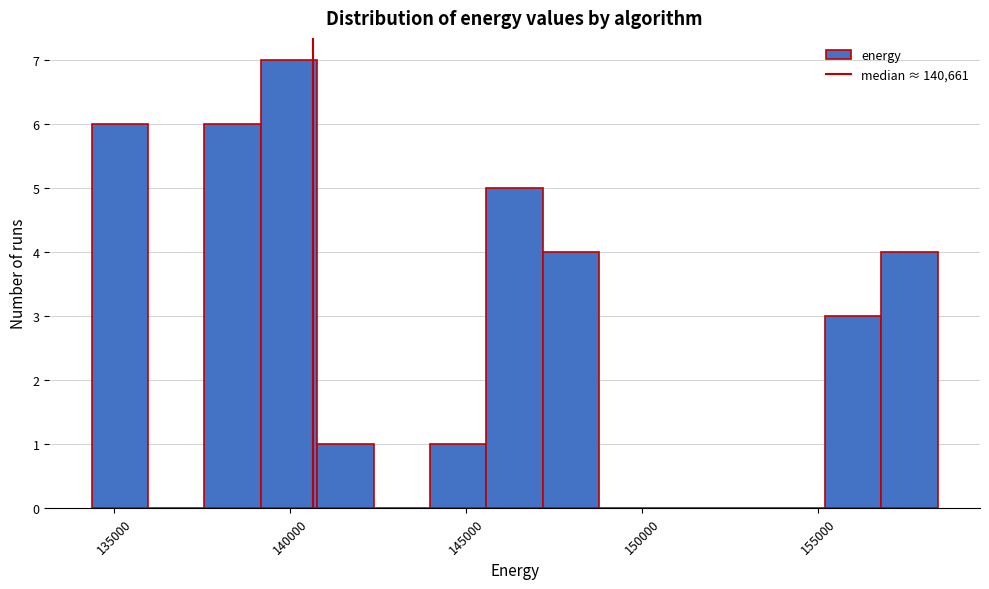

Read against the x-axis, roughly where is the centre of the tallest bar?

140000